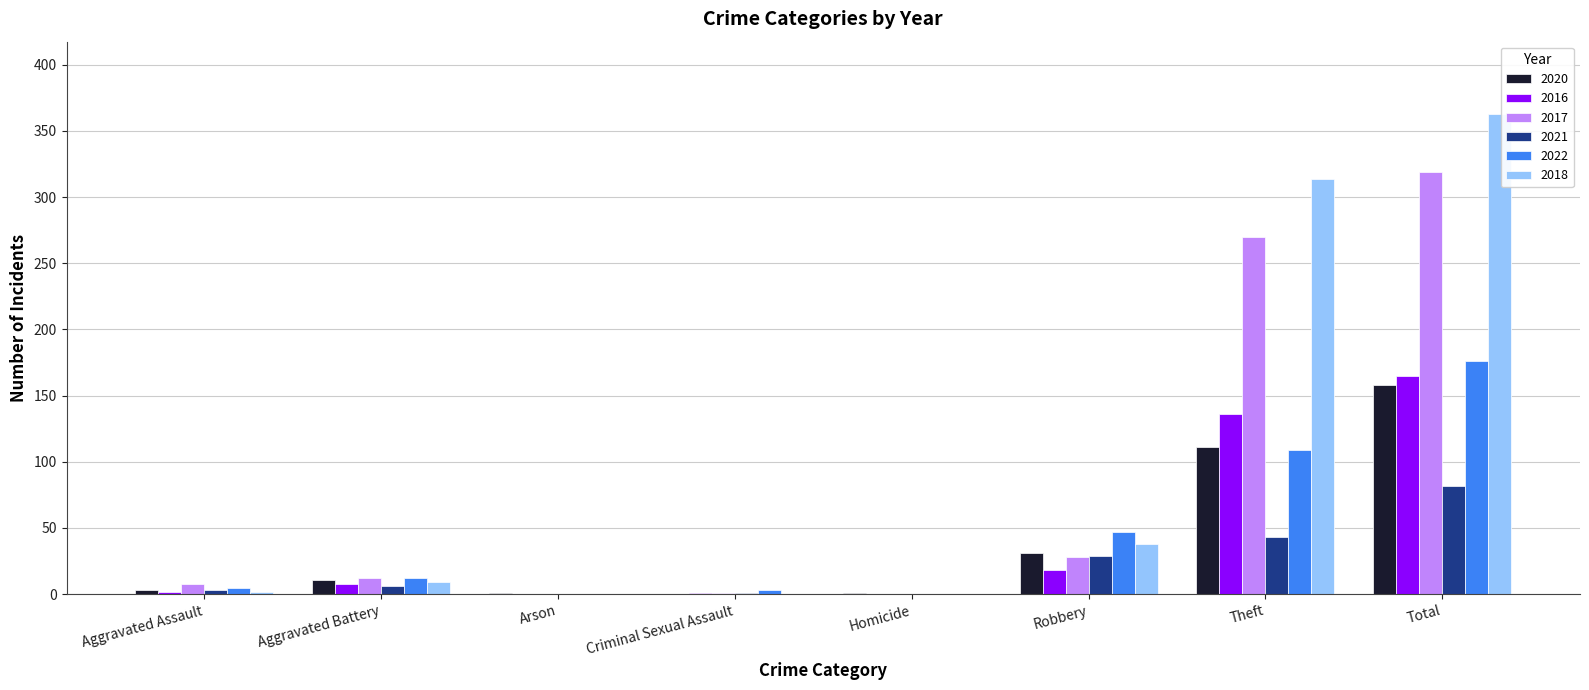

Between Arson and Robbery, which series saw the biggest shift?

2022